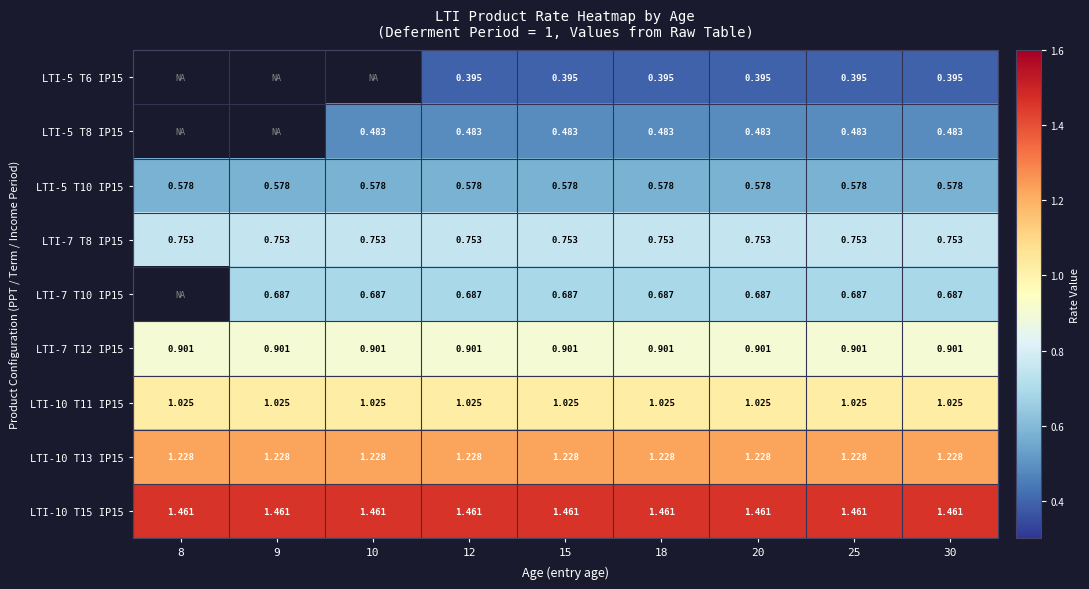

Is the value of LTI-7 T8 IP15 at 20 greater than the value of LTI-5 T10 IP15 at 15?

Yes